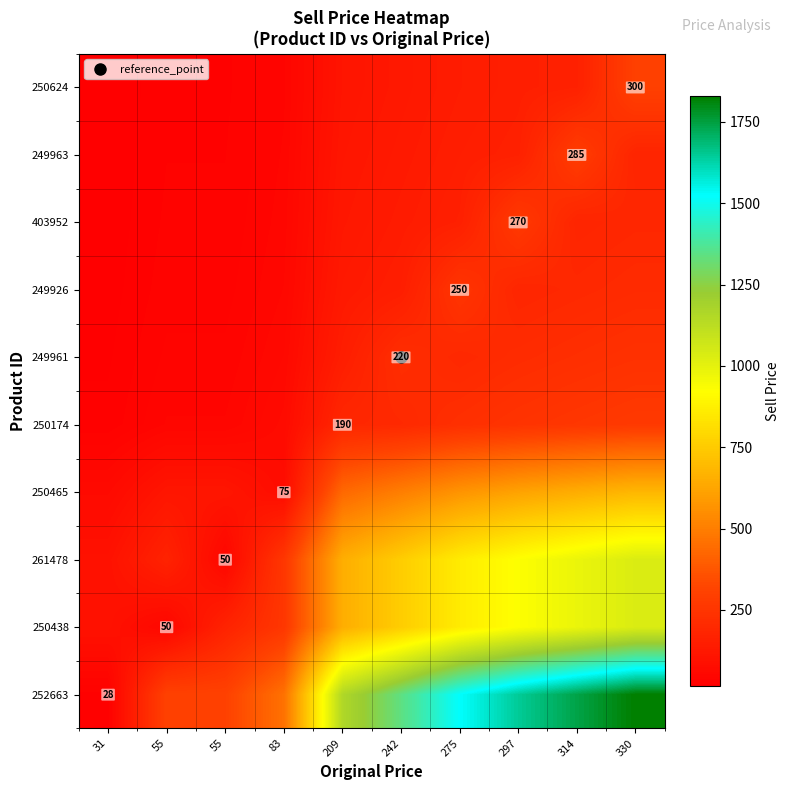

Count the number of data series in this chart.

10